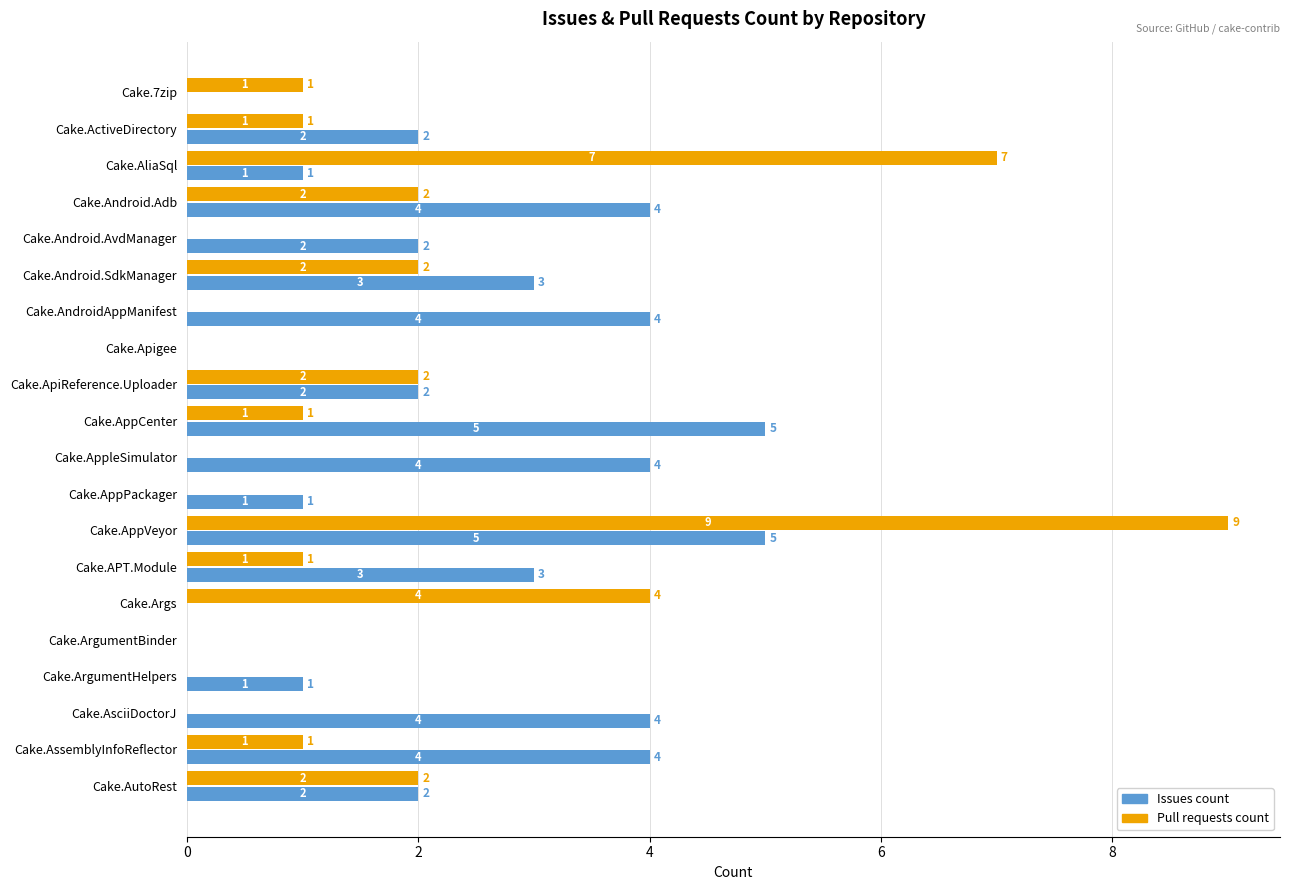

Which series changed the most between Cake.7zip and Cake.AppVeyor?

Pull requests count